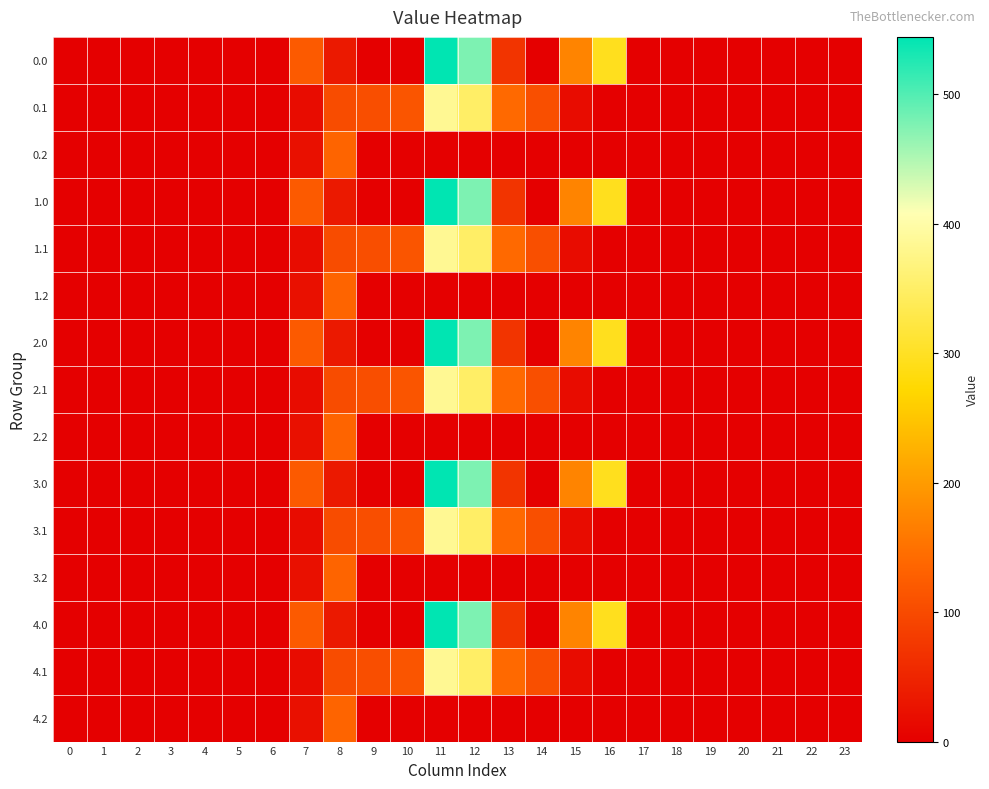

What is the difference between the highest and lowest values at 11?

544.3